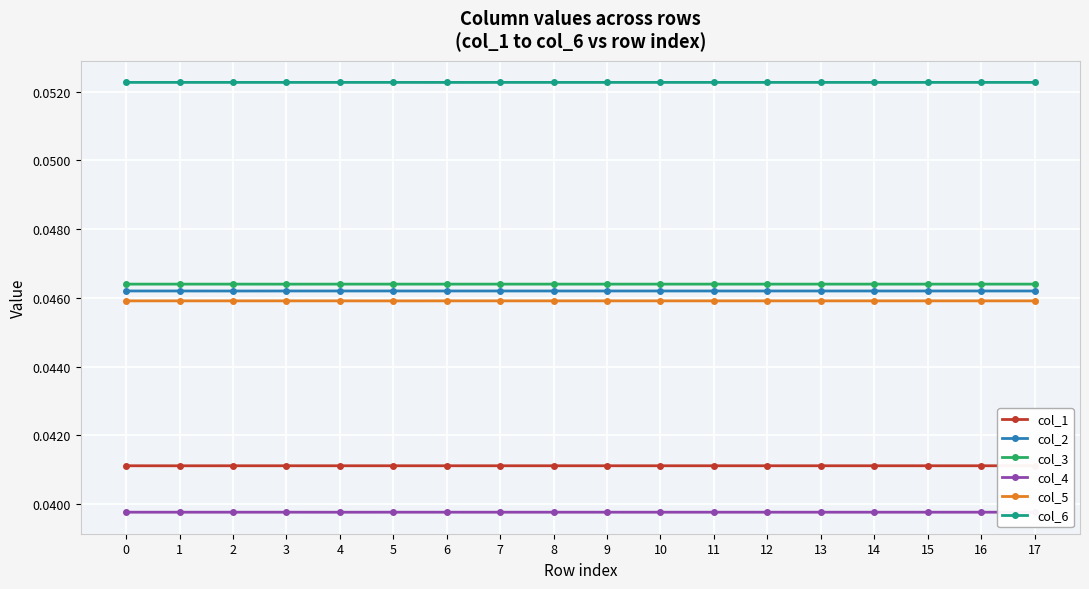

How many lines are shown in the chart?

6